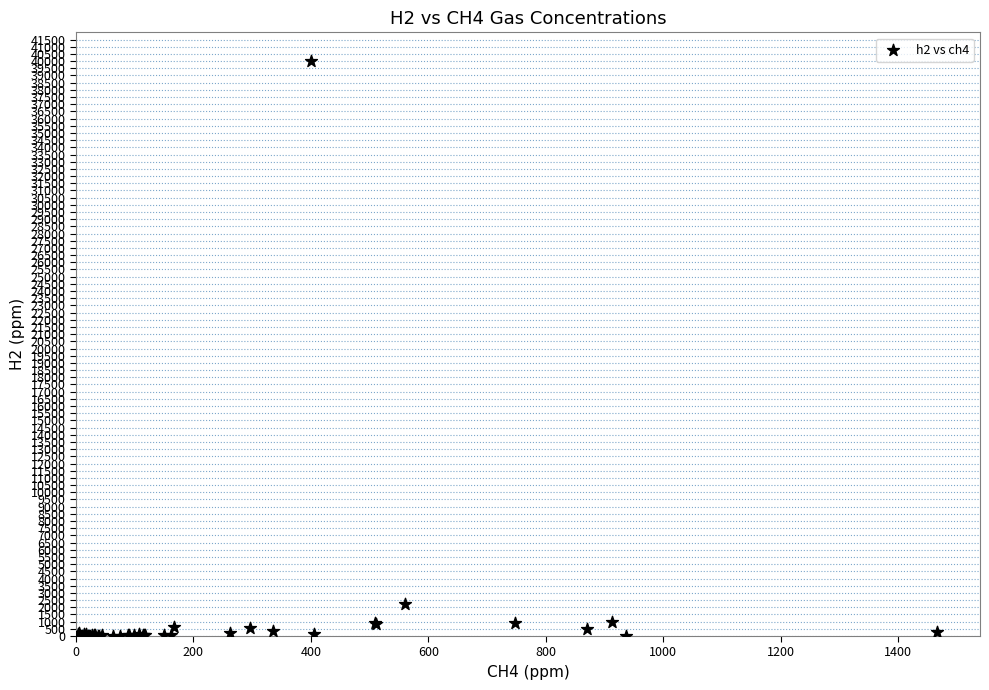

What Y value in the scatter plot is closest to 20000?

2240.0